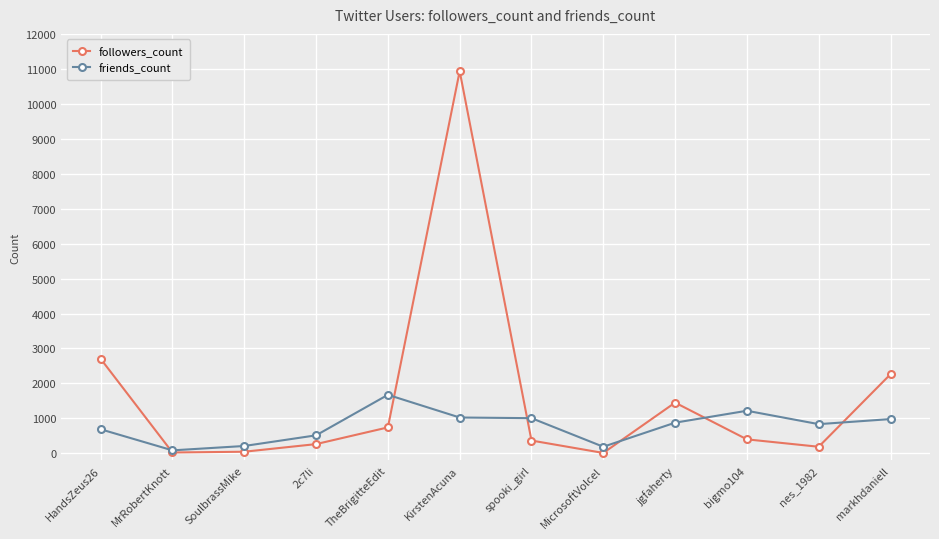

Does the chart display data point markers on the line(s)?

Yes